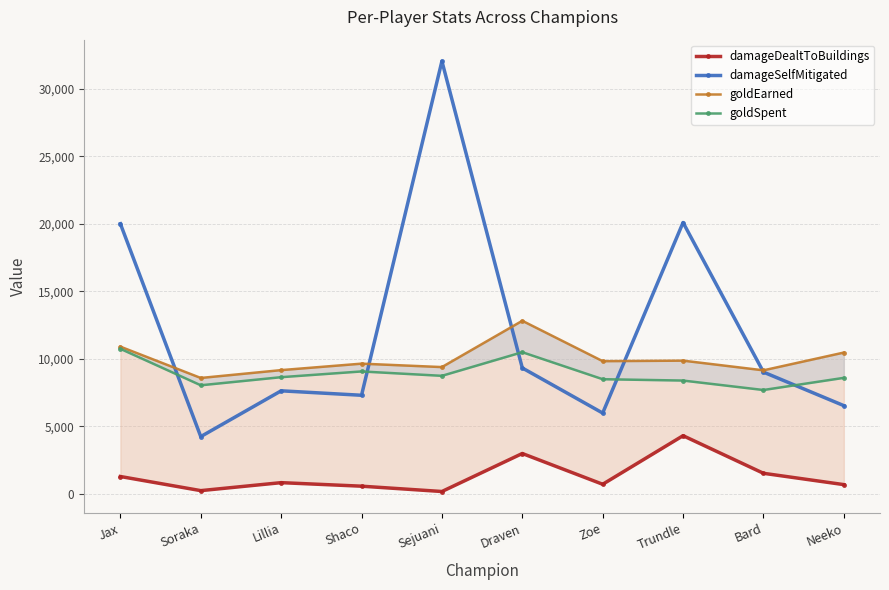

The value of goldEarned at Zoe is 9836. True or false?

True